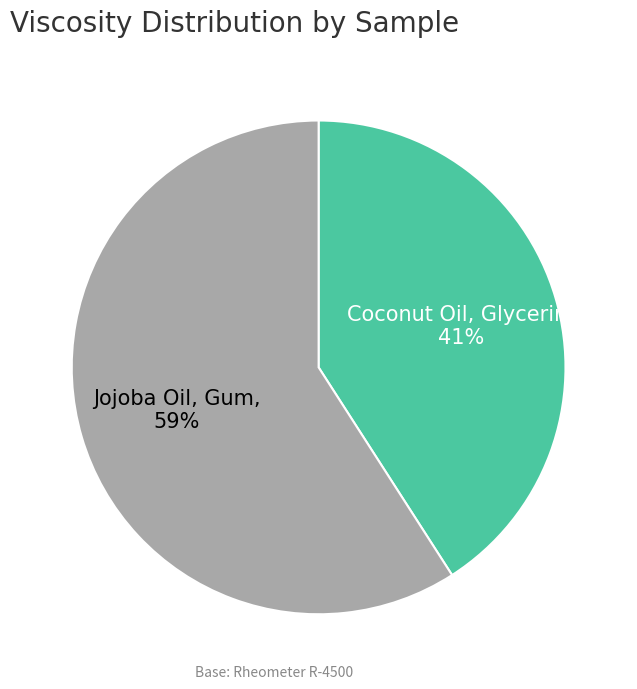

Is it true that Jojoba Oil, Gum is 46% of the pie?

False